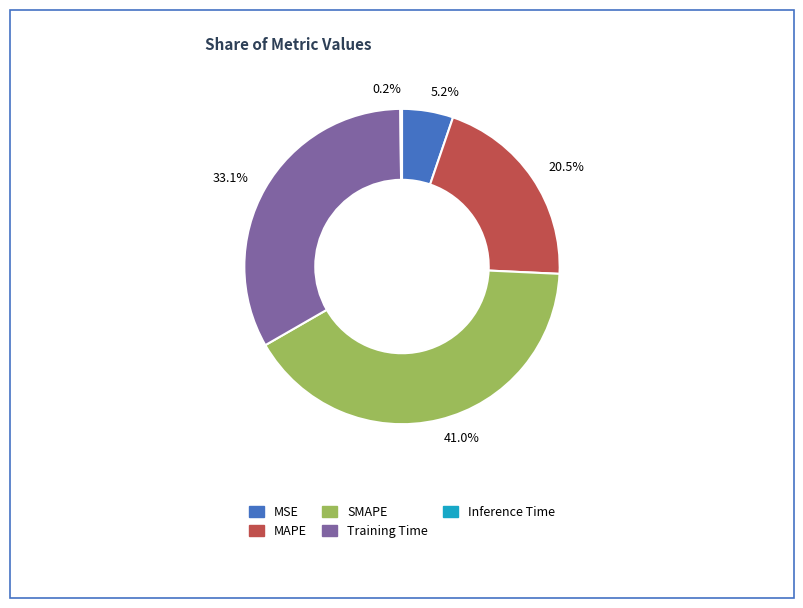

Is there any slice that represents more than half of the pie?

No